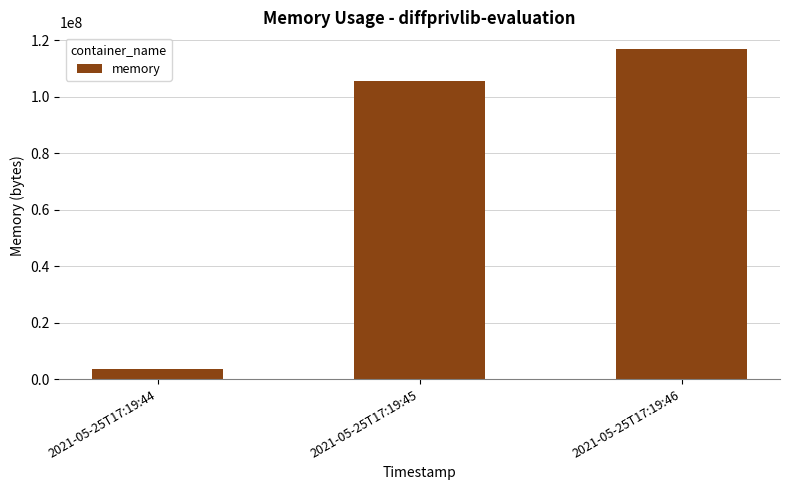

The chart shows a value of 116899840 at 2021-05-25T17:19:46. True or false?

True